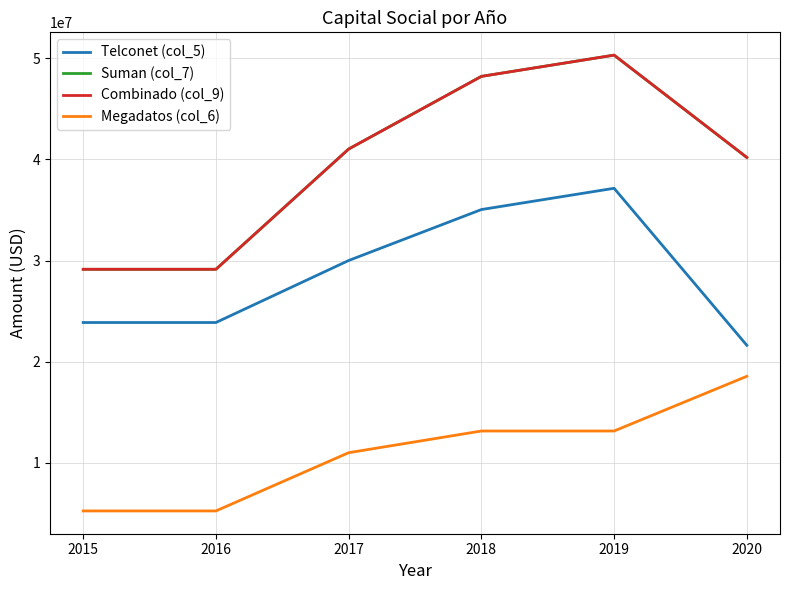

Does the chart display data point markers on the line(s)?

No